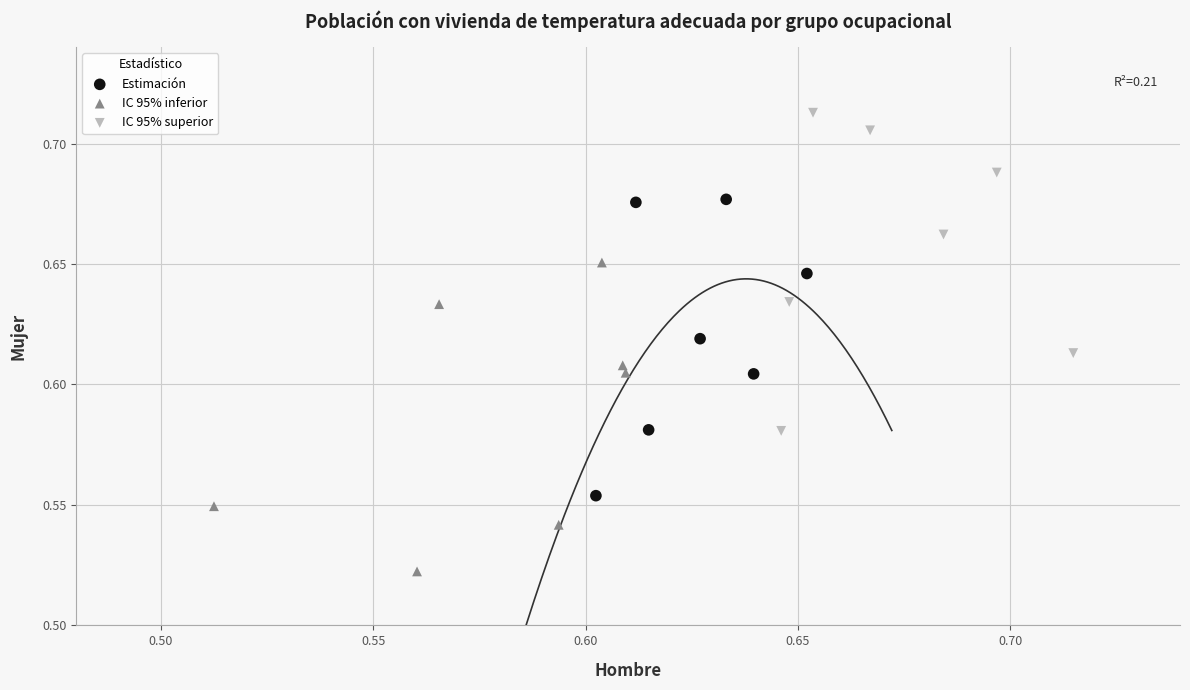

Which series contains the lowest Y value?

IC 95% inferior